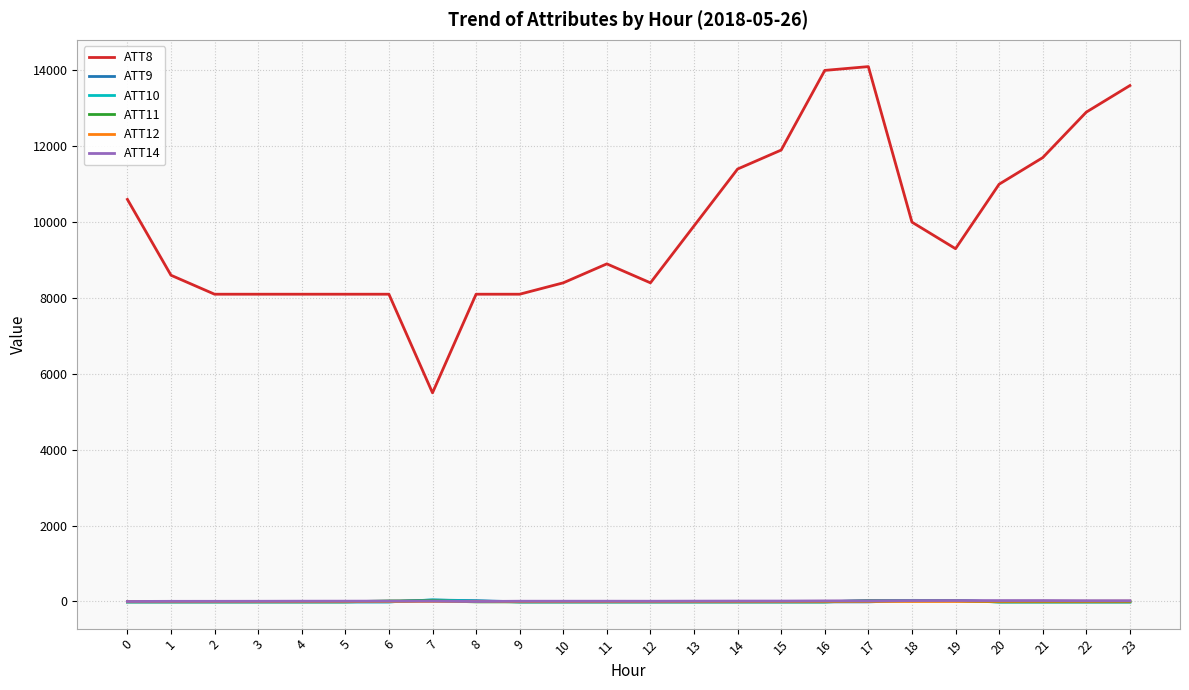

What is the greatest value displayed?

14100.0